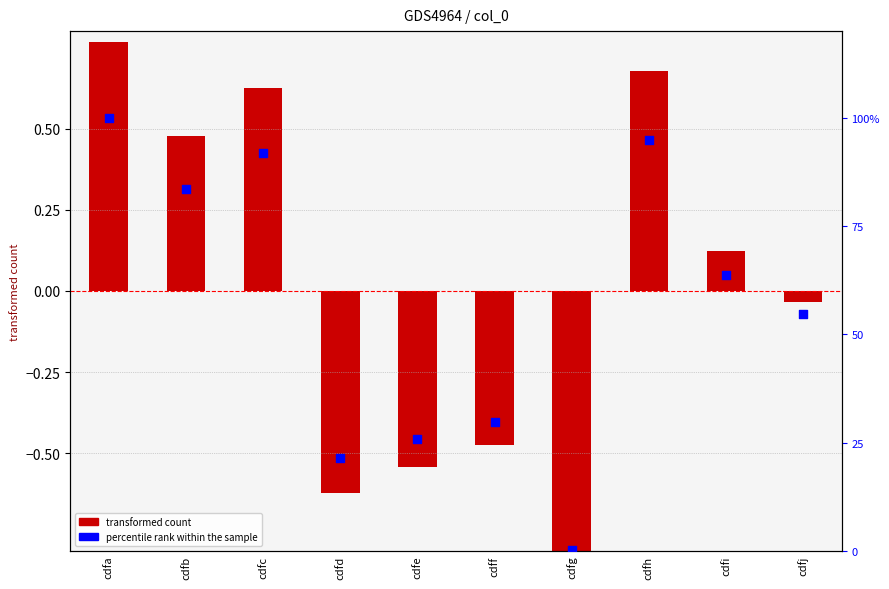

Which series reaches the maximum Y coordinate?

percentile rank